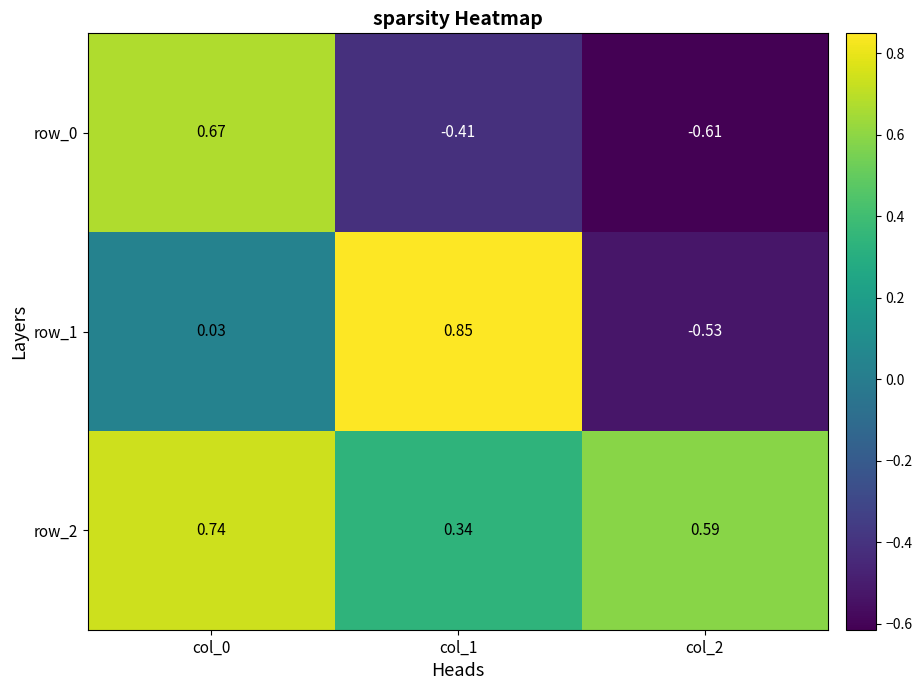

At which label does row_2 reach its minimum?

col_1